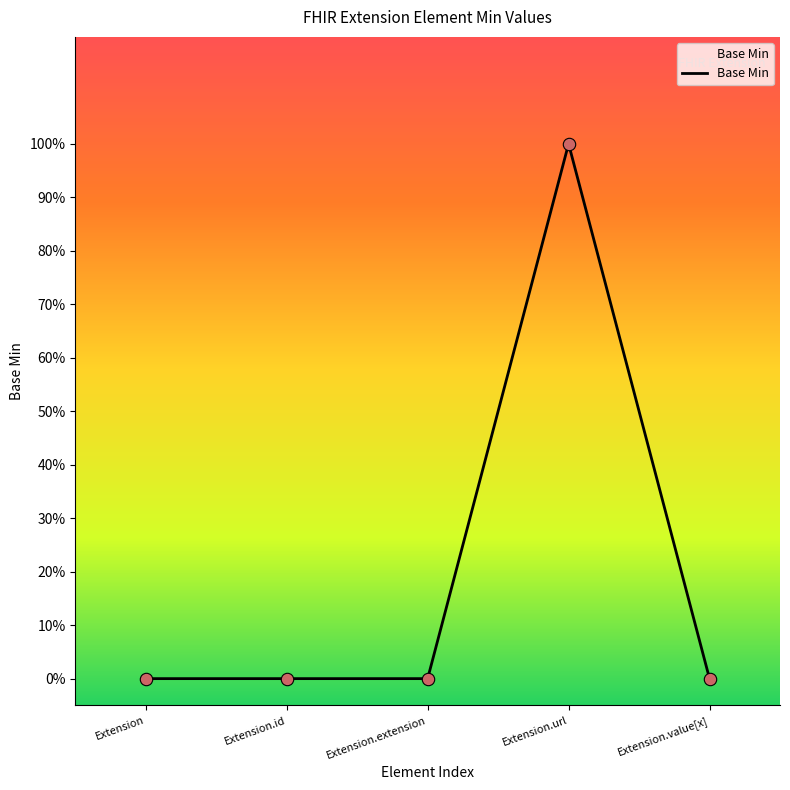

Between Extension.url and Extension, which is larger?

Extension.url